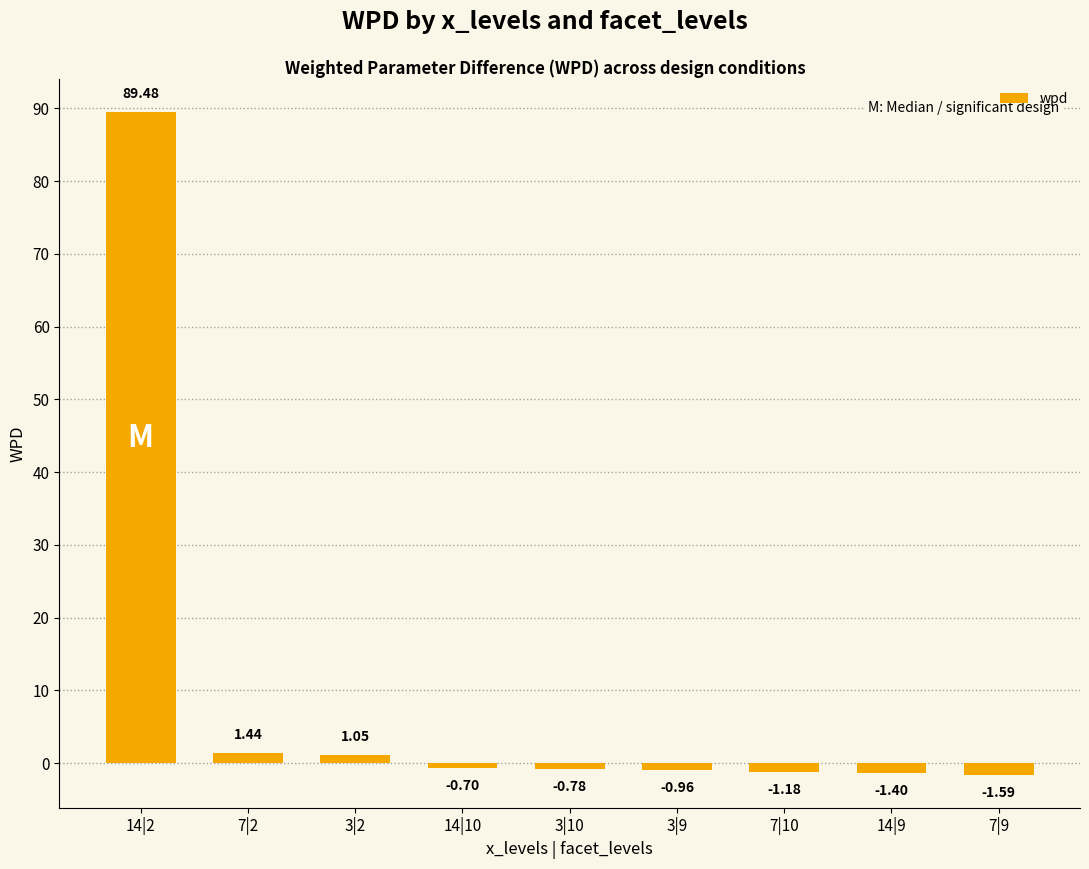

What is the sum of all values?

85.4